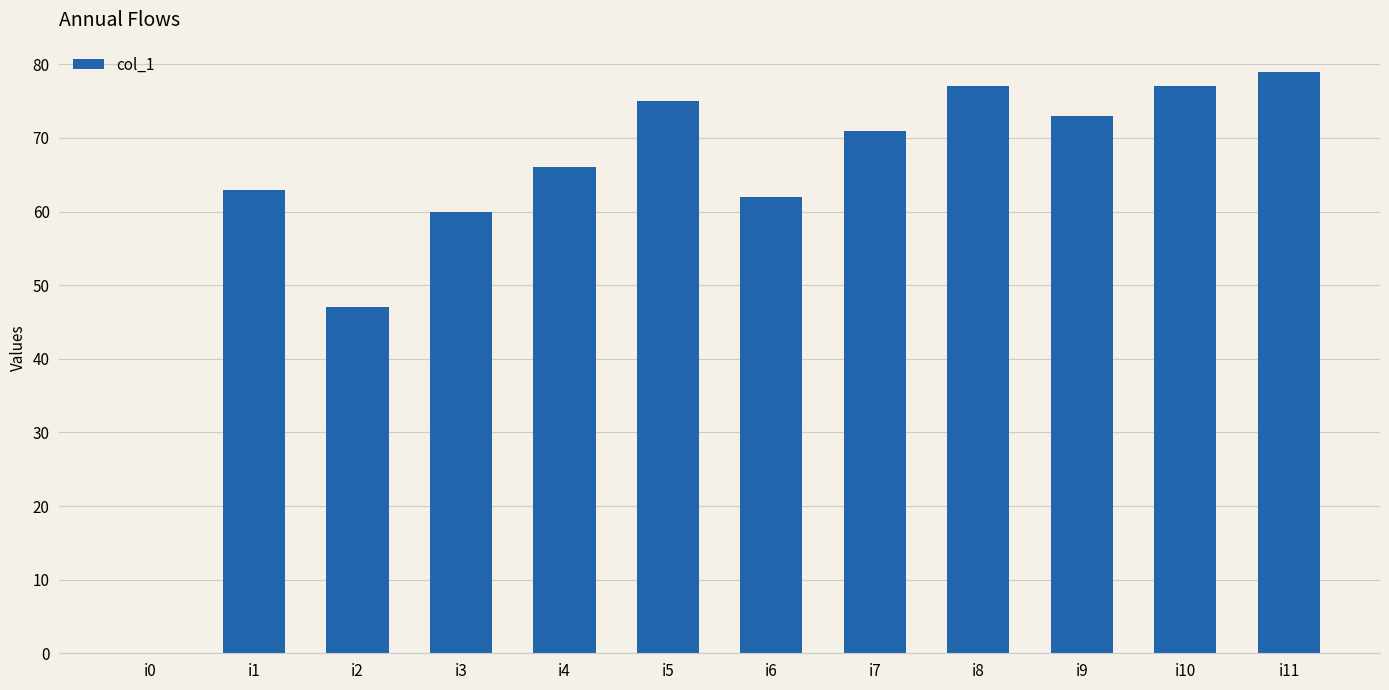

What is the greatest value displayed?

79